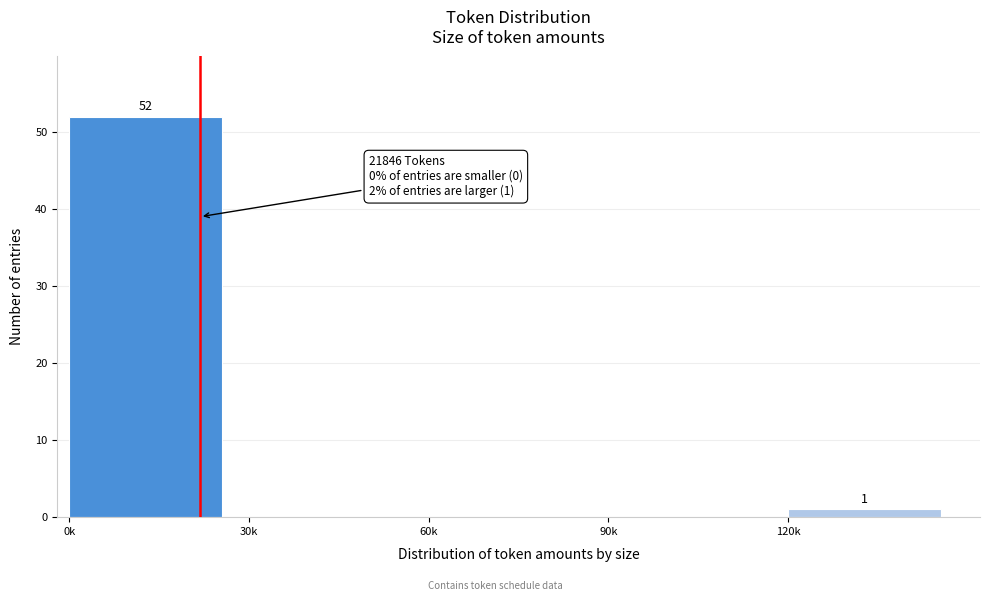

Reading left to right, transcribe all the data shown in this chart.

0k=52	30k=0	60k=0	90k=0	120k=1